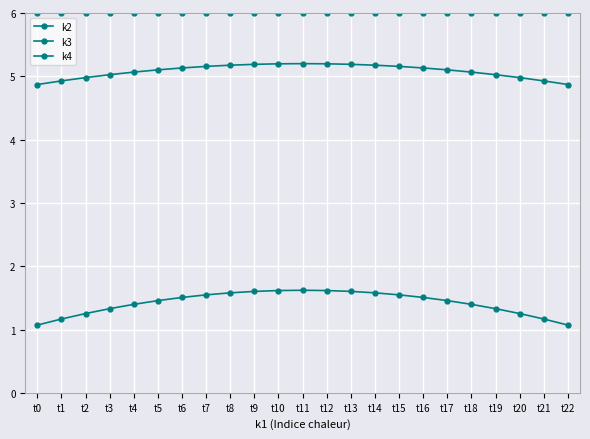

What is the lowest value of the k4 series?

4.9